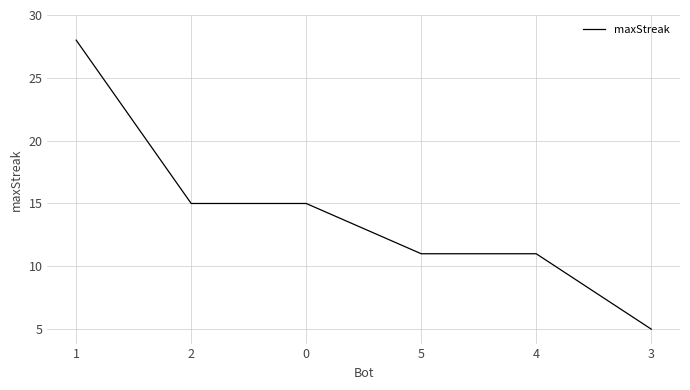

What is the sum of the values at 1 and 5?

39